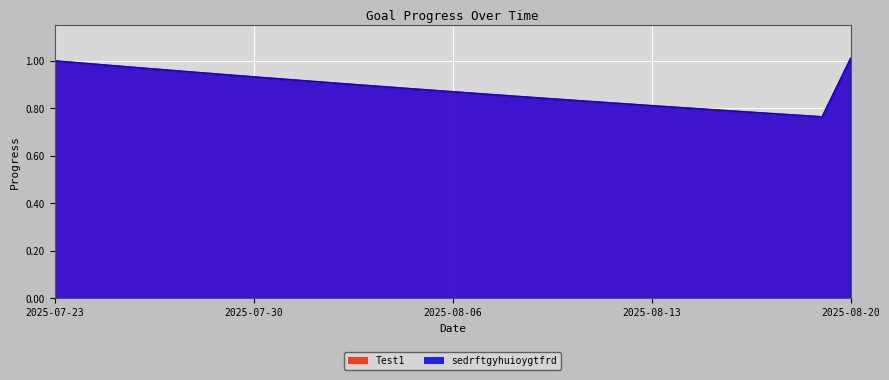

What is the label of the 13th point from the left?

2025-08-04